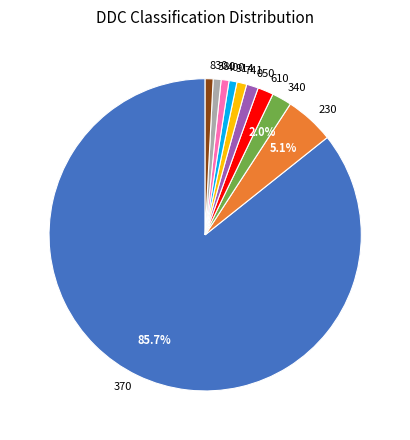

To the nearest percent, what is the difference between the largest and smallest slice percentages?

85%